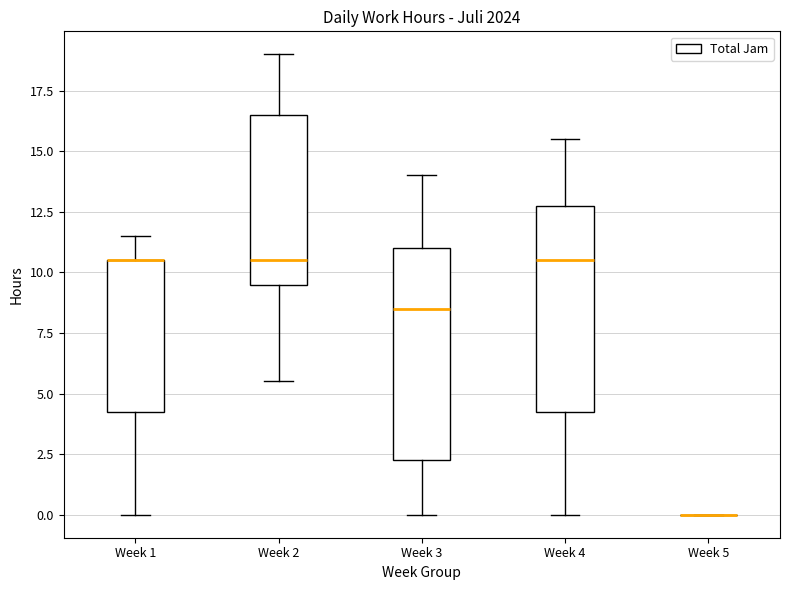

Reading left to right, transcribe this box plot: for each box, give where its median line is, the range the box spans, and where its two whiskers end, as read against the y-axis. The values are not printed on the chart, so give them approximately, as read against the axis.

Week 1: median 10.5 (drawn on the box's upper edge), box 4.5 to 10.5, whiskers 0.0 to 11.5
Week 2: median 10.5, box 9.5 to 16.5, whiskers 5.5 to 19.0
Week 3: median 8.5, box 2.5 to 11.0, whiskers 0.0 to 14.0
Week 4: median 10.5, box 4.5 to 13.0, whiskers 0.0 to 15.5
Week 5: box collapsed to a line at 0.0, whiskers 0.0 to 0.0